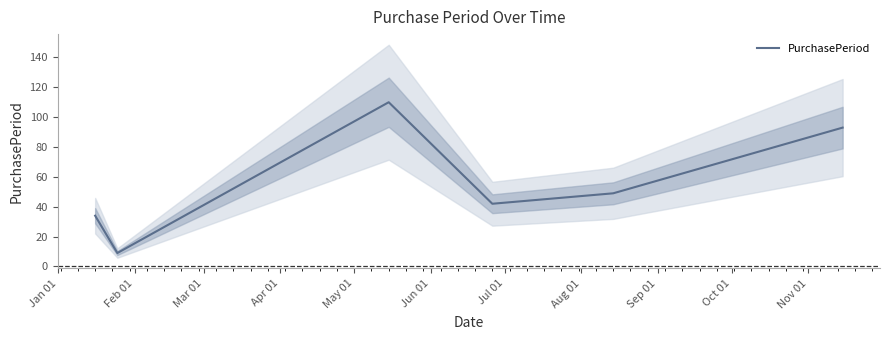

Reading left to right, transcribe all the data shown in this chart.

34	9	110	42	49	93